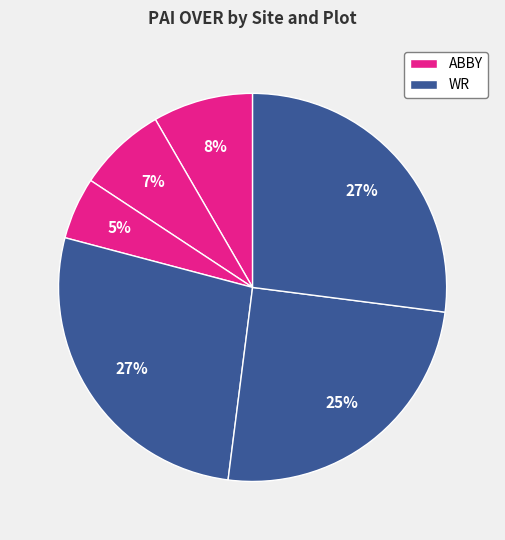

Count the number of slices in the pie.

6